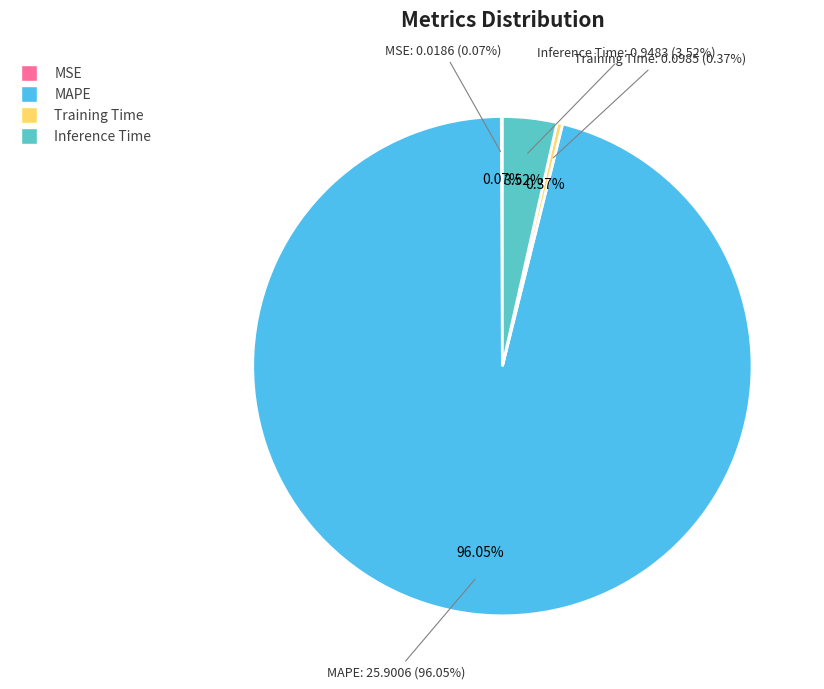

Does MAPE represent more than half of the total?

Yes